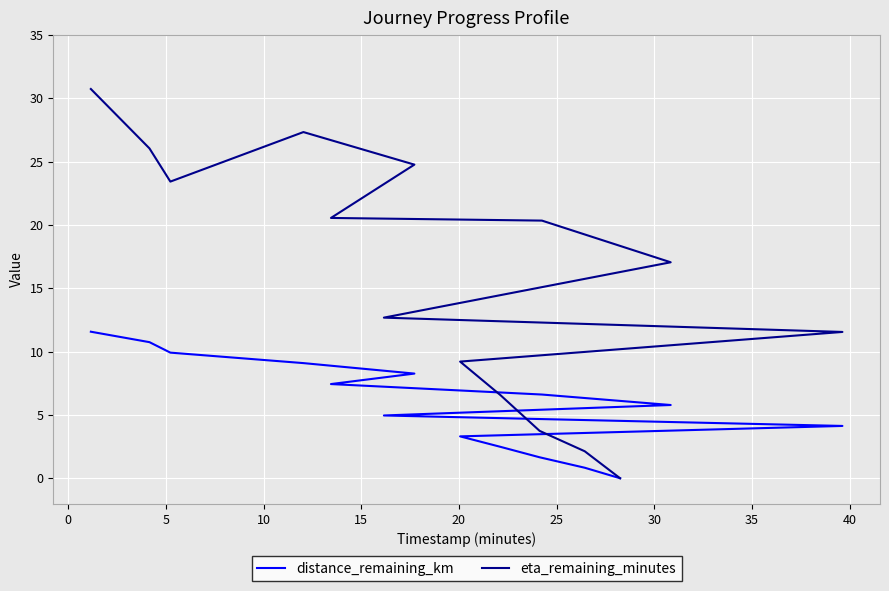

What are all the series names shown in the legend?

distance_remaining_km, eta_remaining_minutes